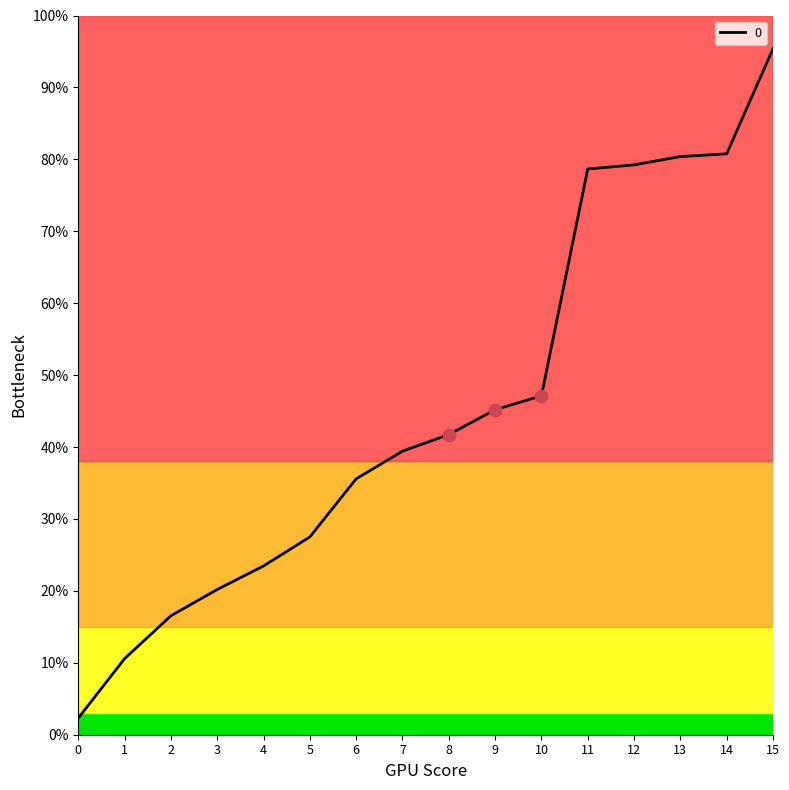

Between 15 and 7, which is larger?

15